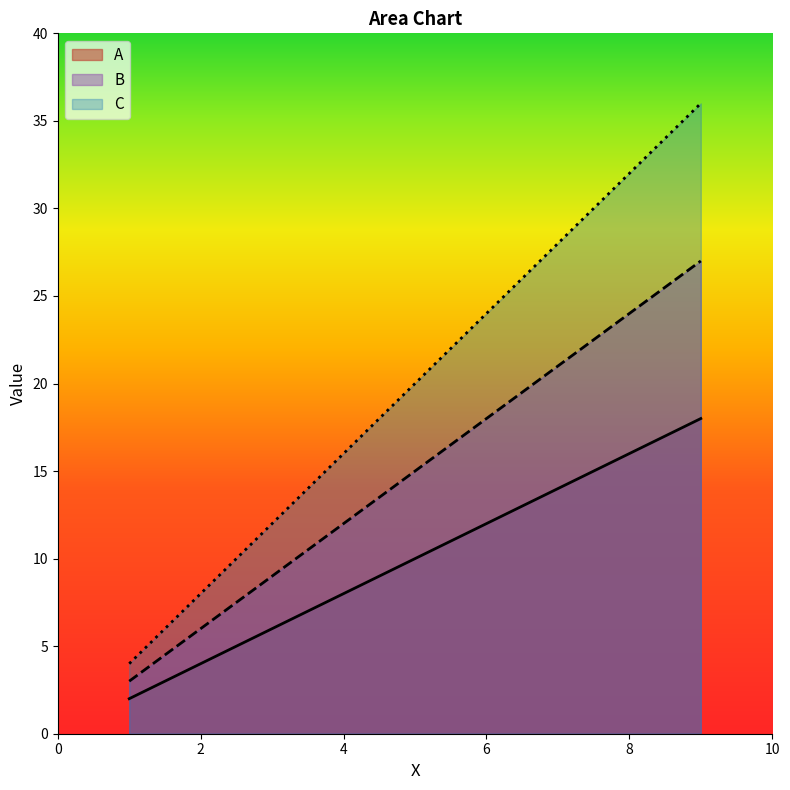

How many data points in A are above 10?

4